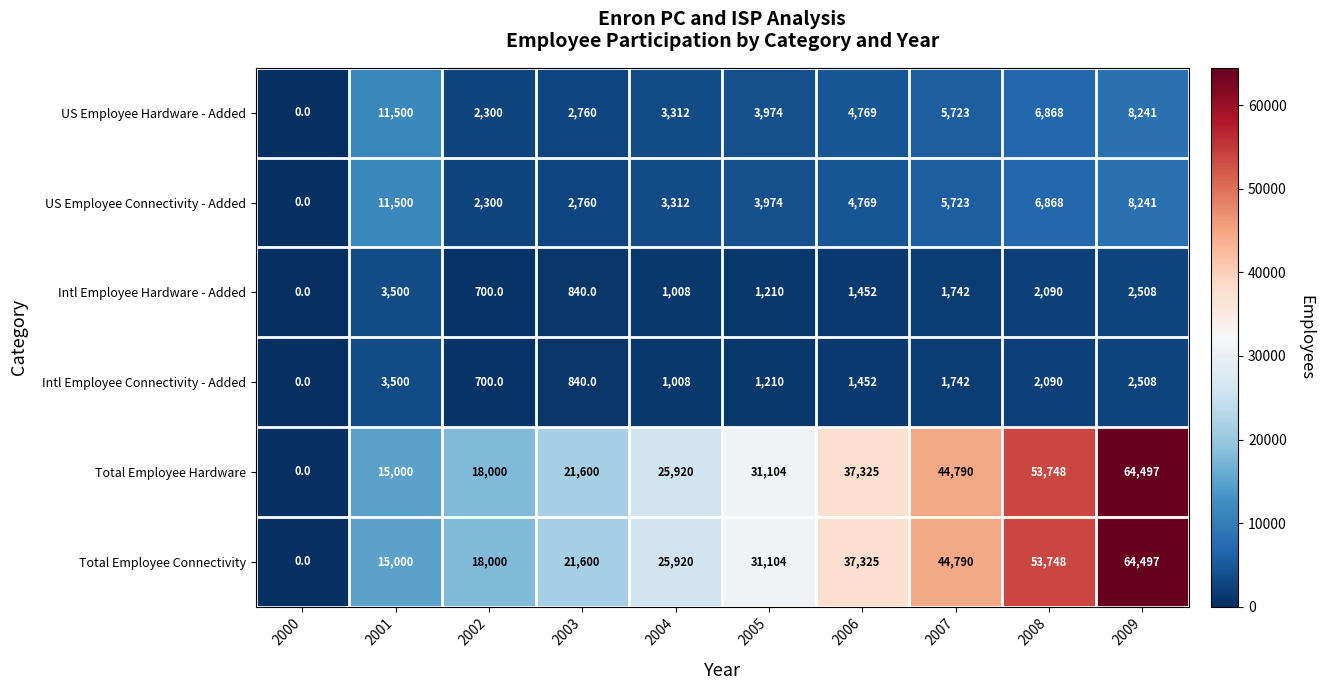

Which category has the lowest value in the US Employee Hardware - Added series?

2000